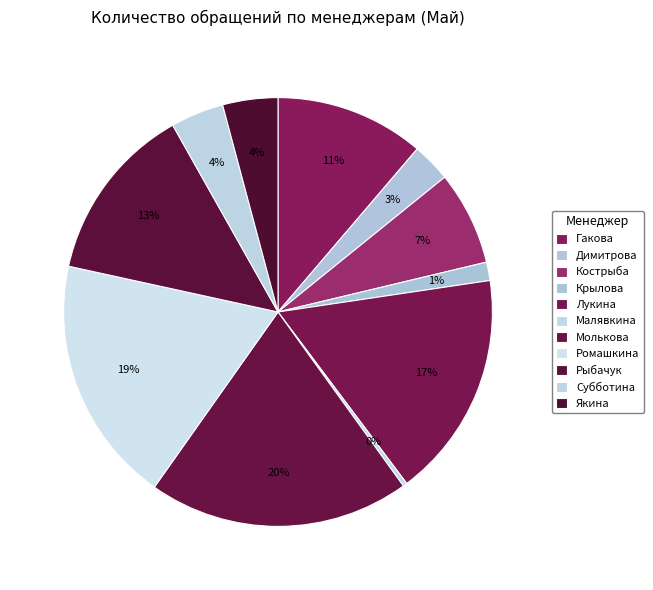

True or false: Малявкина accounts for 1% of the total.

False